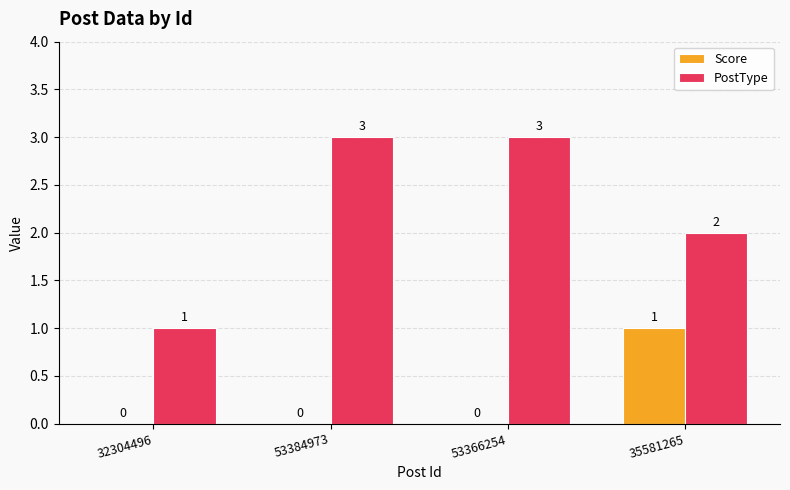

Is the value of Score at 53366254 greater than the value of PostType at 35581265?

No